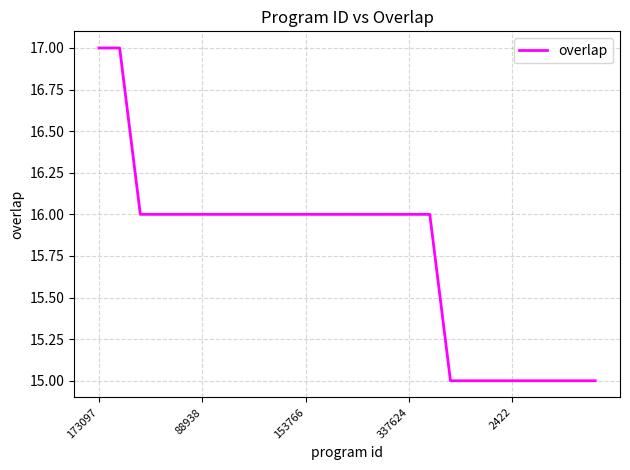

What is the maximum value shown in the chart?

17